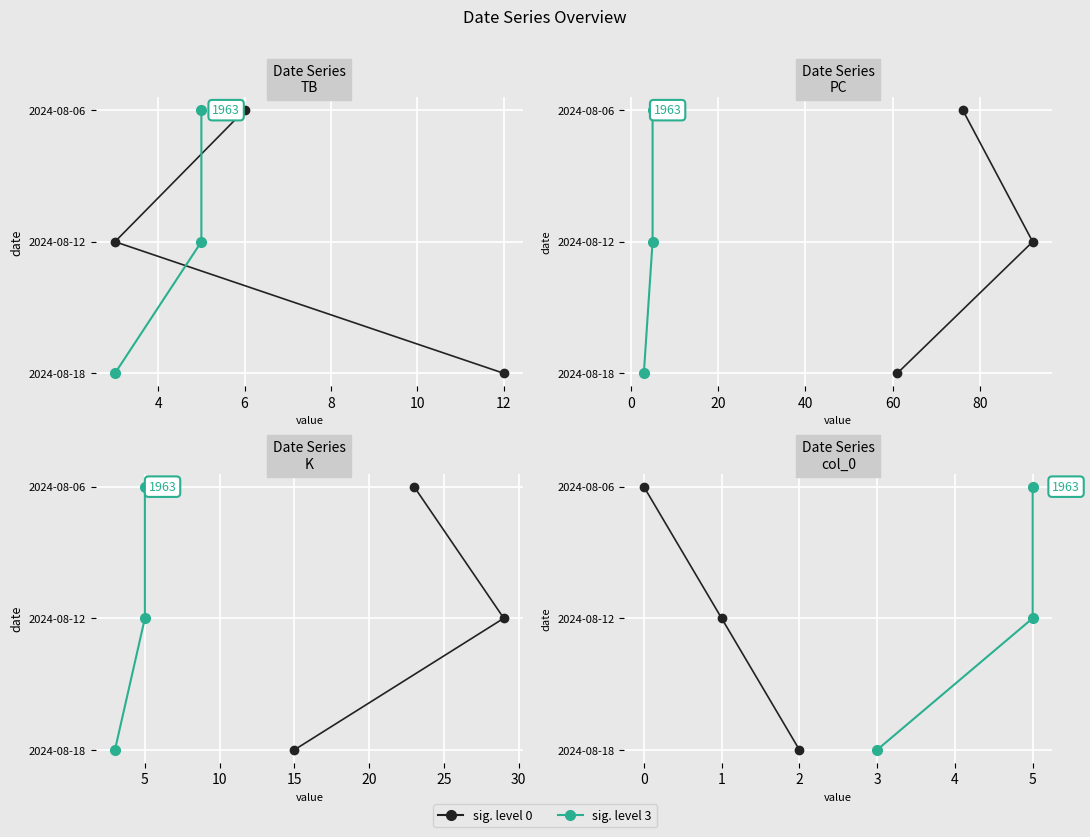

How many data points does each series have?

3